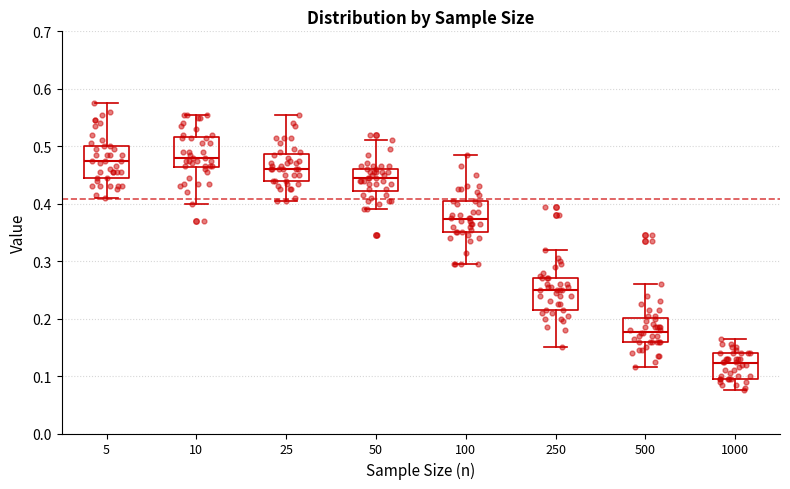

Where does the median line of the box at x = 50 sit on the y-axis? The values are not printed on the chart, so give them approximately, as read against the axis.

0.45